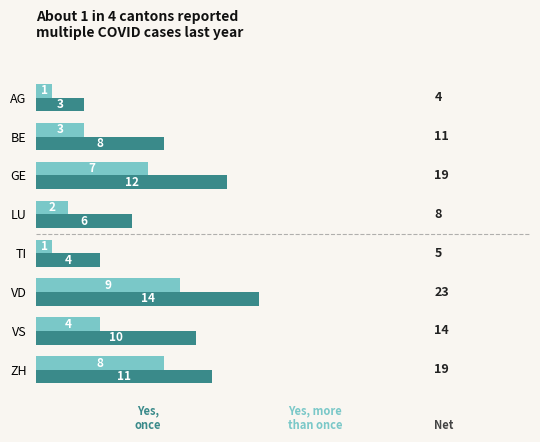

What is the spread (max minus min) of values at TI?

3